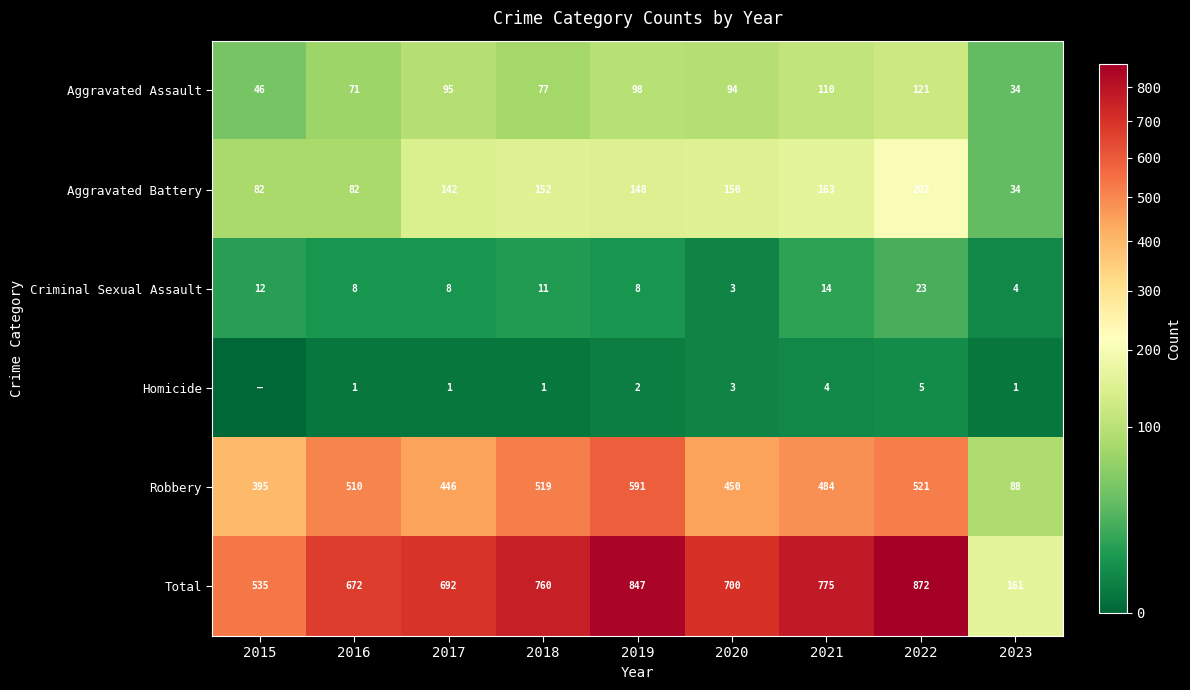

What is the lowest value of the Criminal Sexual Assault series?

3